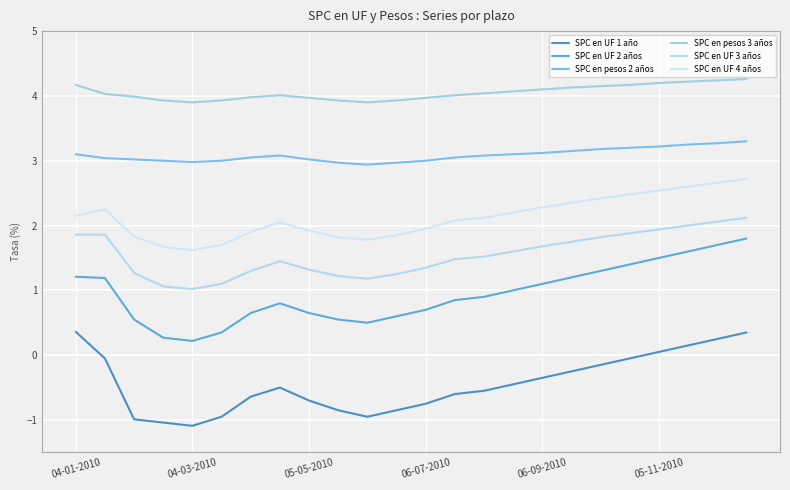

How many lines are shown in the chart?

6